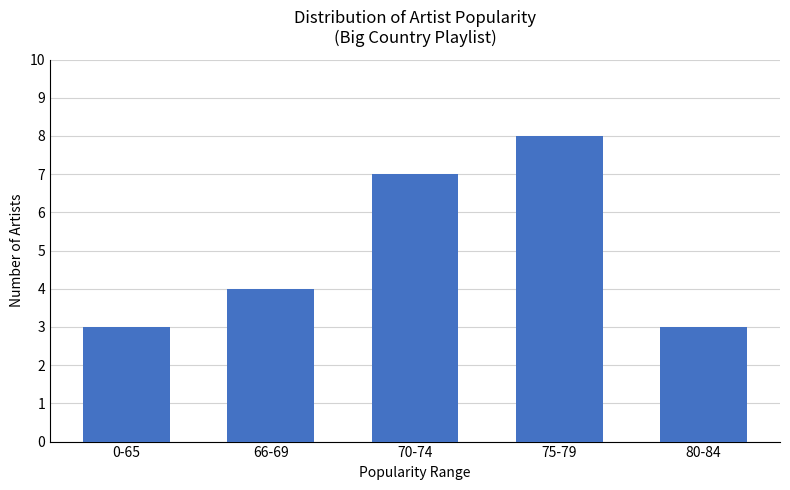

What is the difference between the second highest and second lowest values?

4